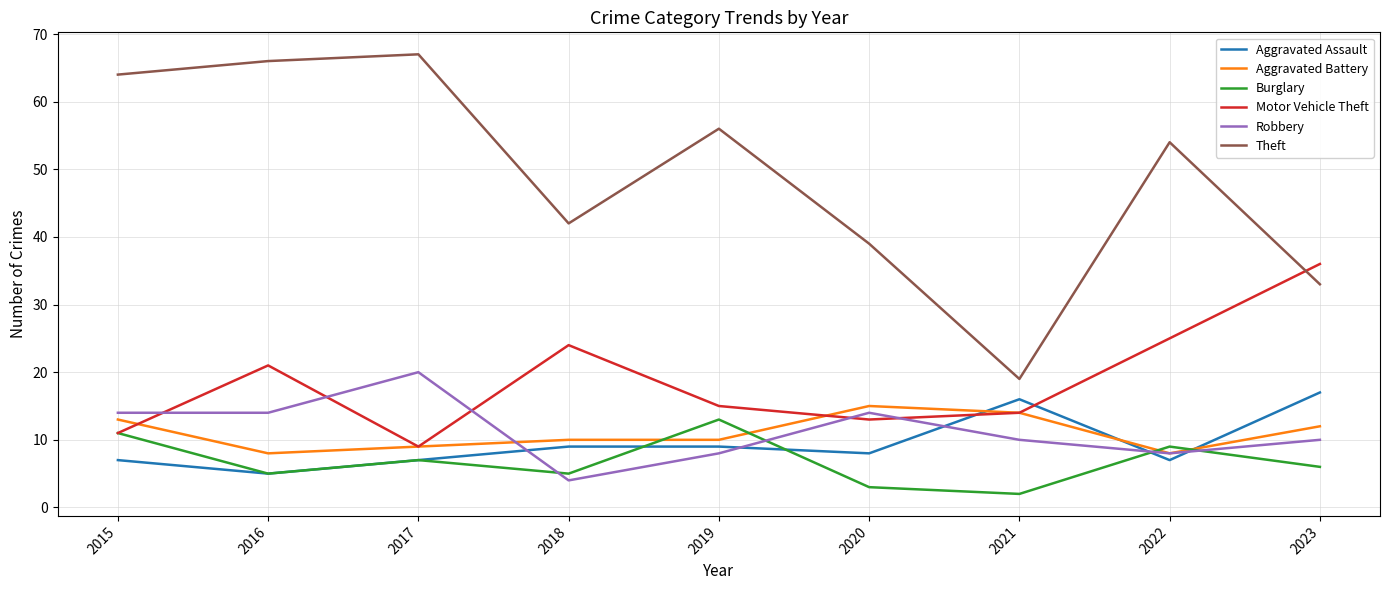

At which label does Aggravated Assault reach its minimum?

2016